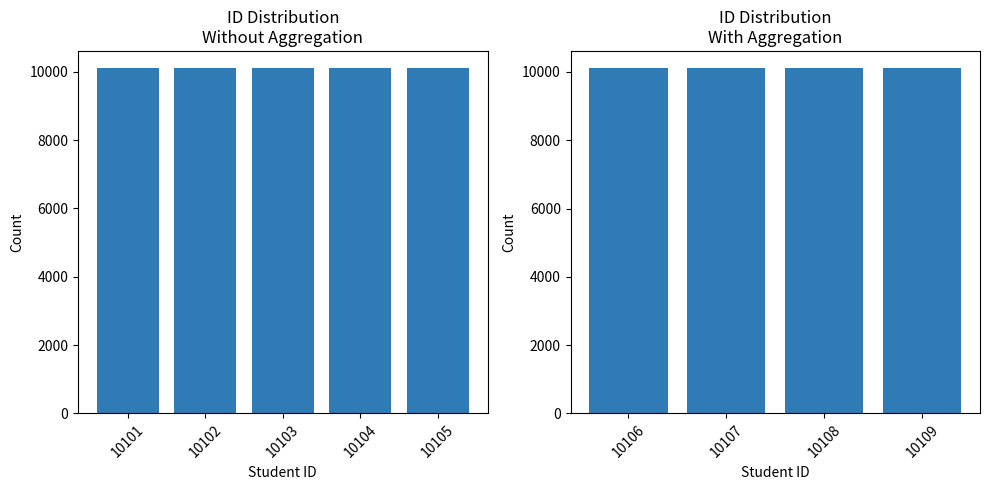

Count the number of values greater than 10105.

4